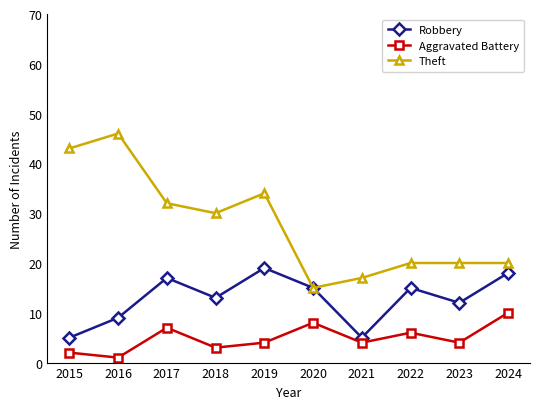

Is this an area chart (filled region under the line)?

No